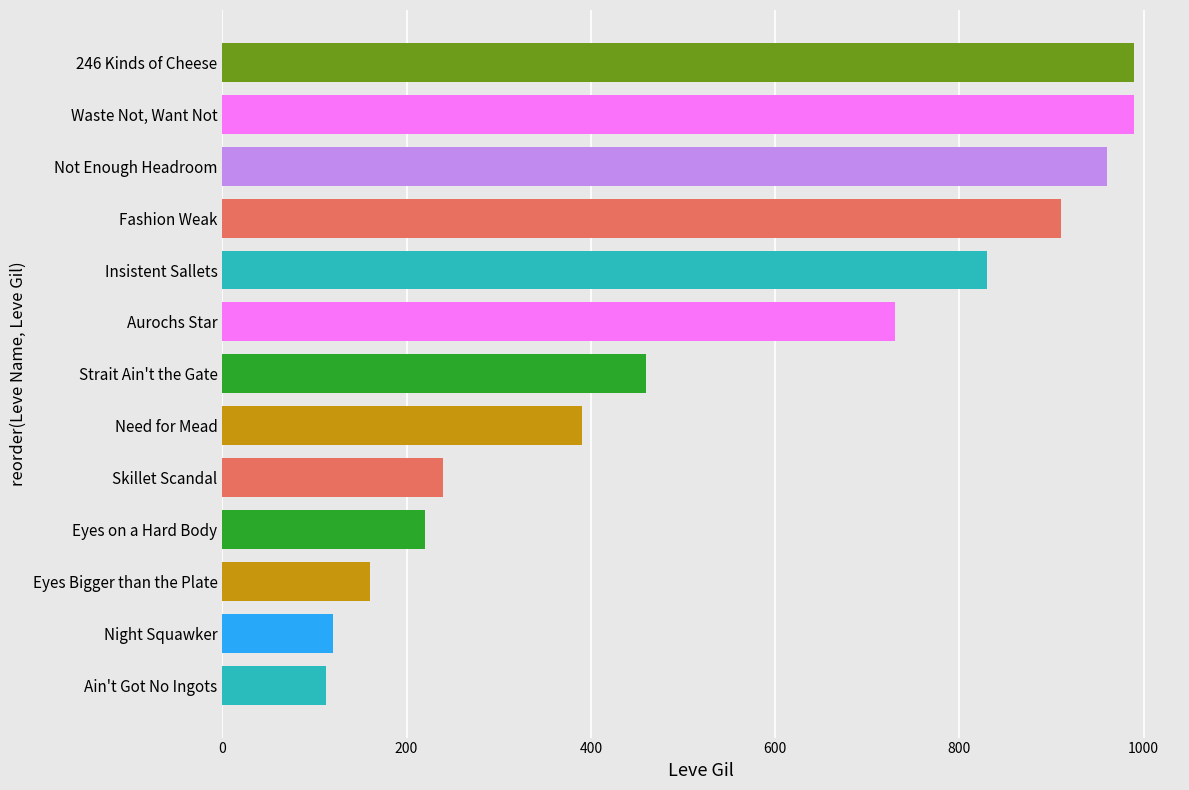

The value at Night Squawker is 120. True or false?

True